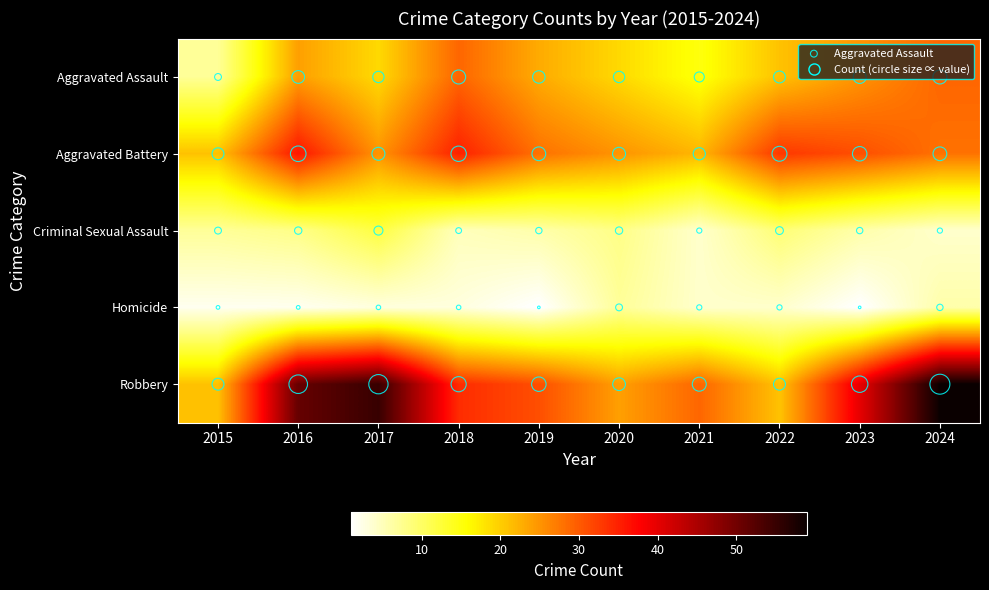

Reading left to right, what are all the values shown in this chart?

Aggravated Assault: 2015=7	2016=24	2017=19	2018=29	2019=23	2020=19	2021=15	2022=21	2023=25	2024=29
Aggravated Battery: 2015=21	2016=36	2017=25	2018=35	2019=28	2020=25	2021=22	2022=33	2023=31	2024=28
Criminal Sexual Assault: 2015=7	2016=8	2017=12	2018=5	2019=6	2020=8	2021=4	2022=9	2023=6	2024=4
Homicide: 2015=2	2016=2	2017=3	2018=3	2019=1	2020=7	2021=4	2022=4	2023=1	2024=6
Robbery: 2015=21	2016=51	2017=55	2018=34	2019=31	2020=24	2021=29	2022=21	2023=40	2024=59